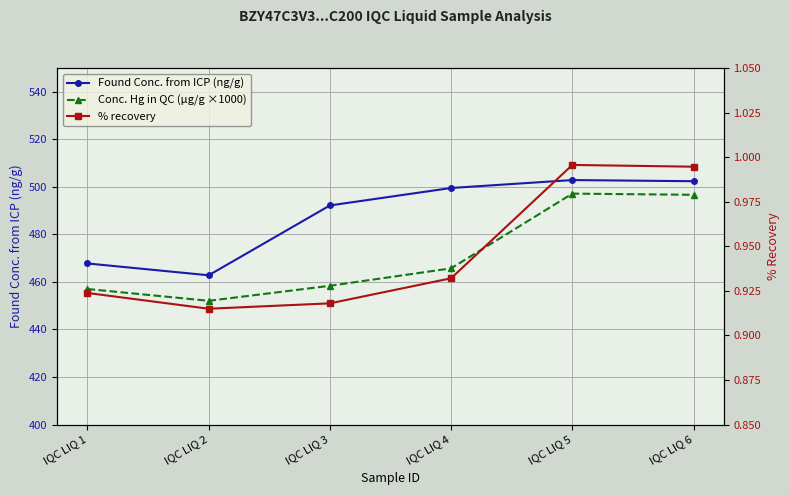

How many series are shown in this chart?

3